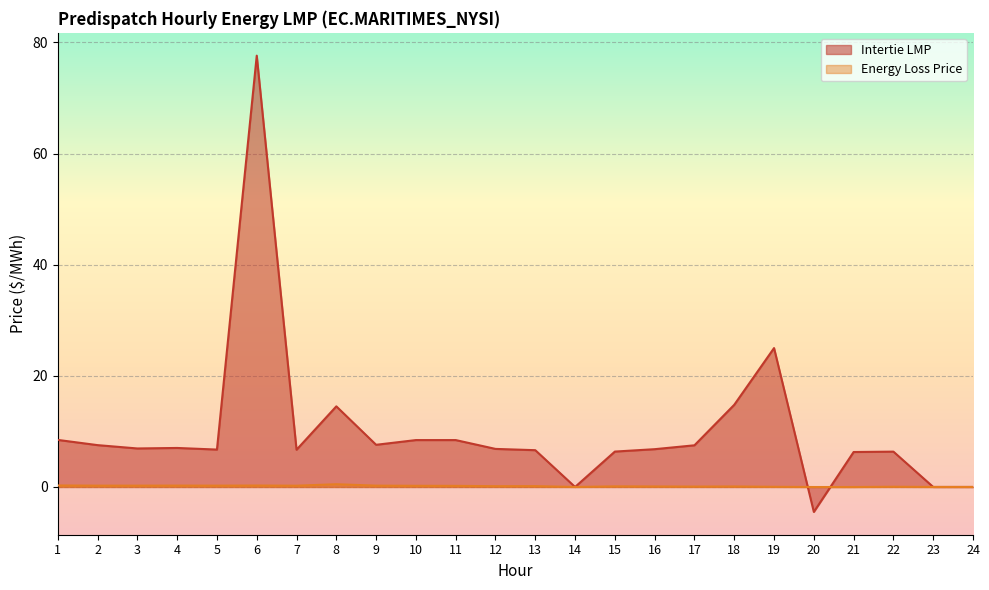

True or false: Intertie LMP has a value of 4.4 at 7.

False